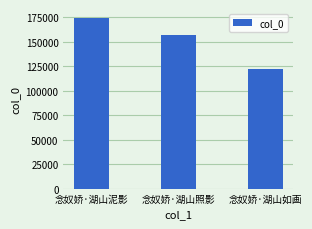

List the labels in order of value, smallest first.

念奴娇·湖山如画, 念奴娇·湖山照影, 念奴娇·湖山泥影